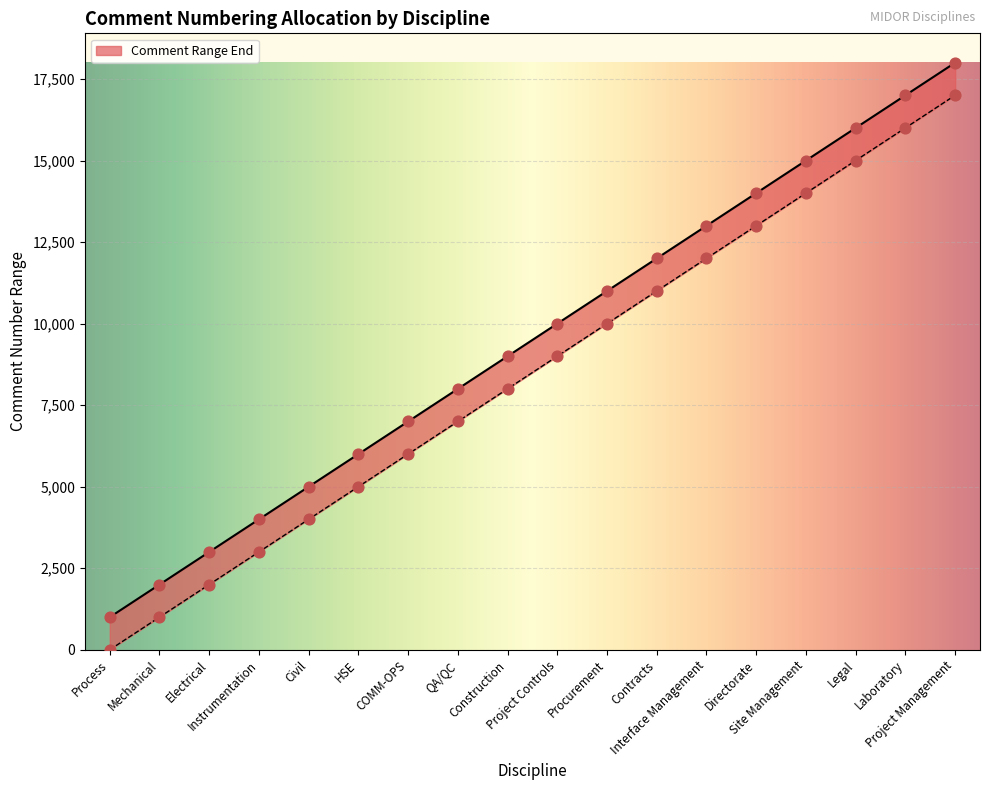

Which has a higher value, Site Management or Directorate?

Site Management